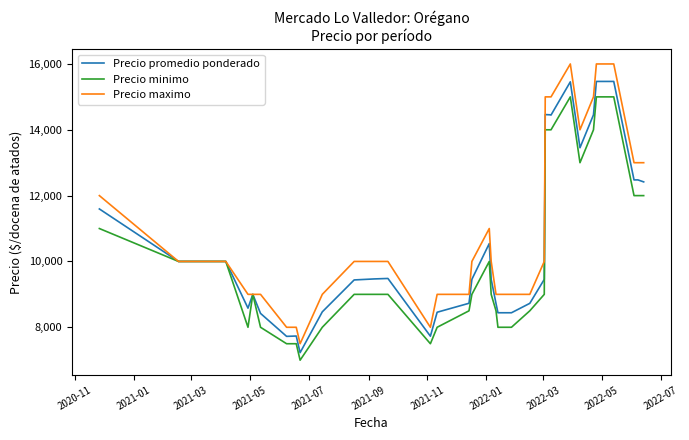

How many categories are shown in the chart?

40